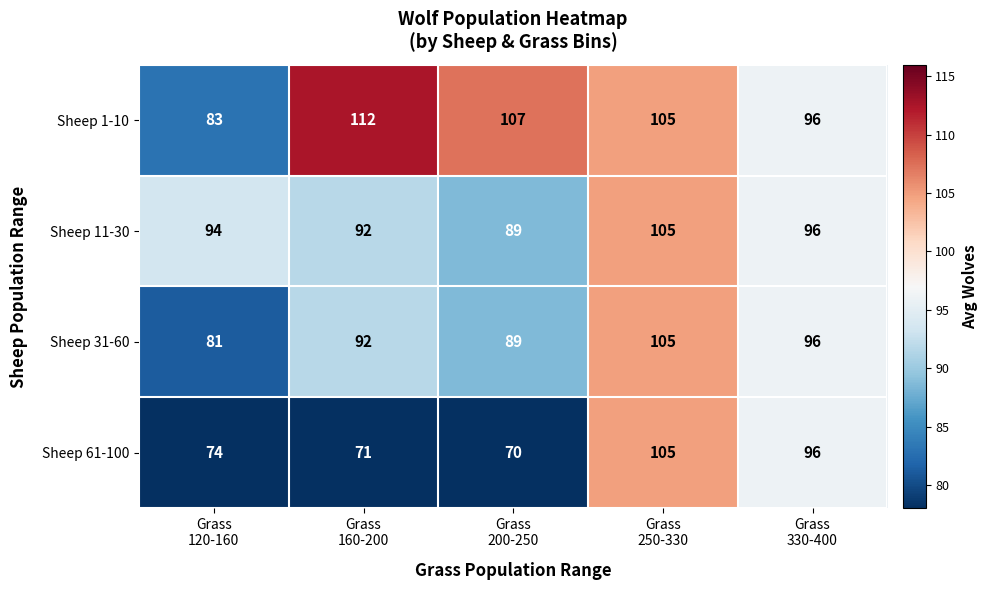

Reading left to right, list all the values displayed in this chart.

Sheep 1-10: 83	112	107	105	96
Sheep 11-30: 94	92	89	105	96
Sheep 31-60: 81	92	89	105	96
Sheep 61-100: 74	71	70	105	96